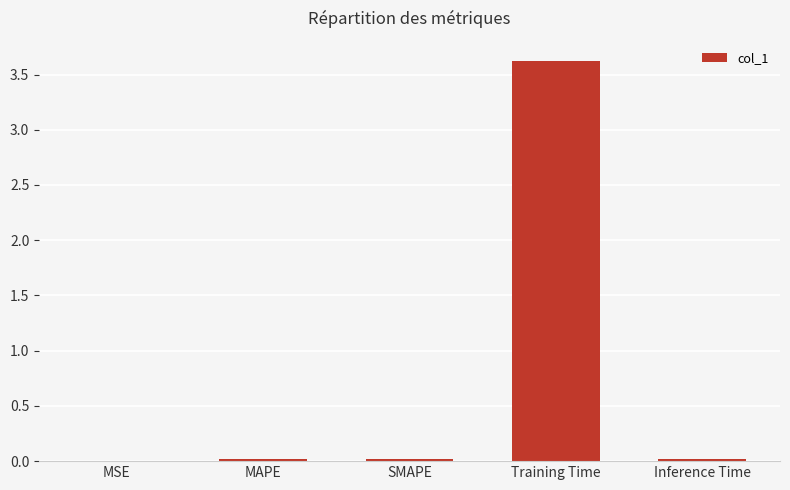

Which label corresponds to the largest value in the chart?

Training Time